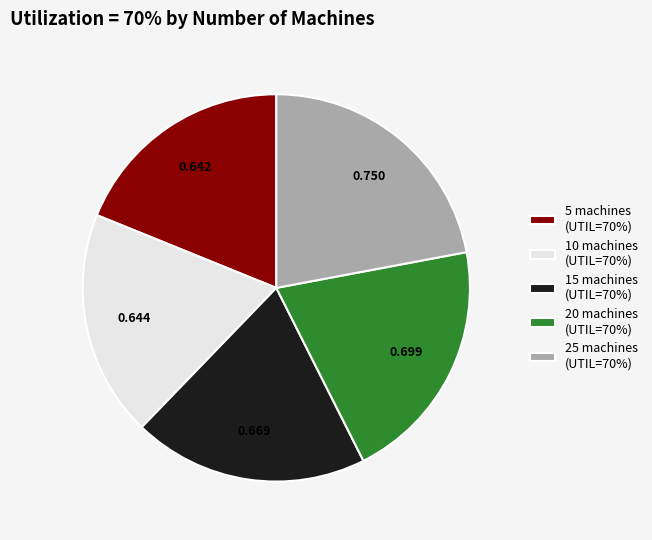

Combined, do 15 machines (UTIL=70%) and 20 machines (UTIL=70%) account for over 50%?

No